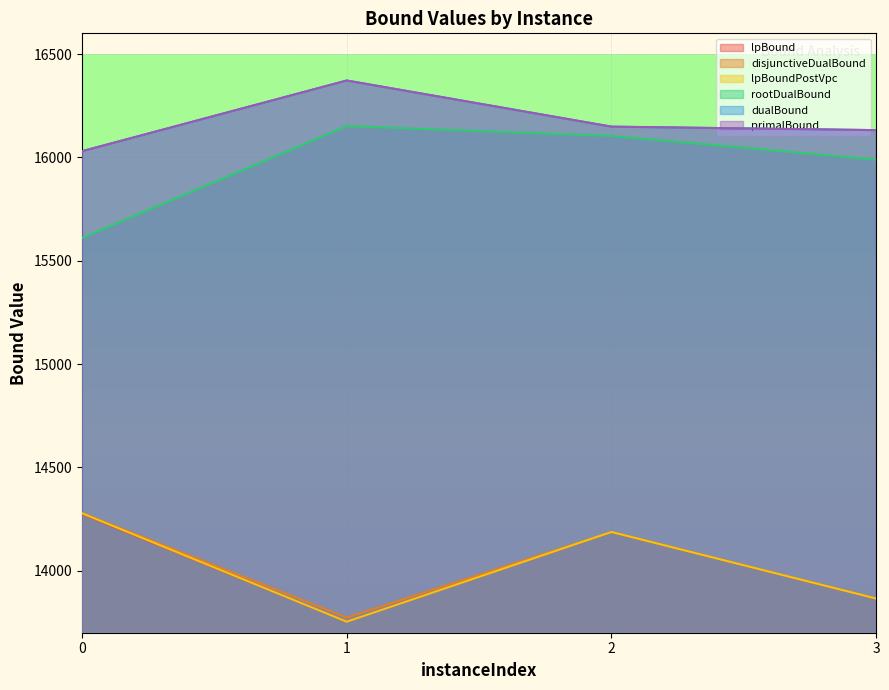

Which label corresponds to the smallest value in the chart?

1